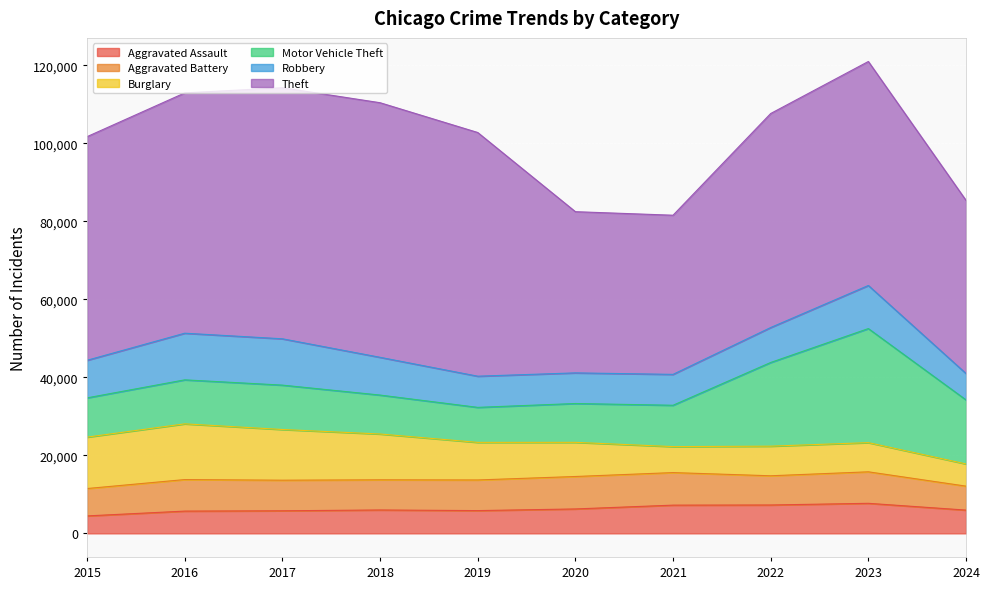

Rank the series by their maximum value, from highest to lowest.

Theft, Motor Vehicle Theft, Burglary, Robbery, Aggravated Battery, Aggravated Assault